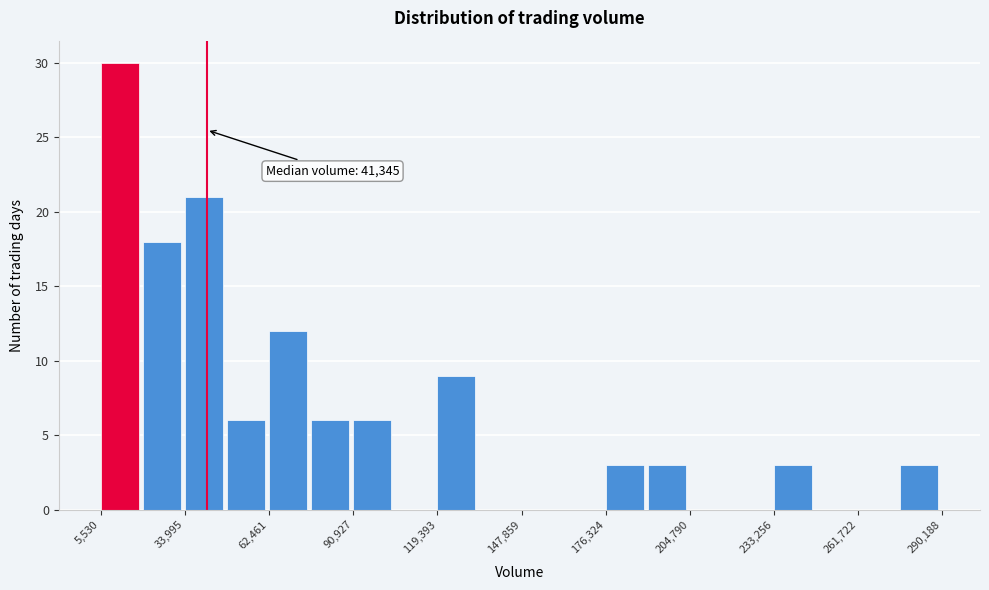

Around what value on the x-axis is the tallest bar? Give the approximate position of its centre, as read against the axis.

10000